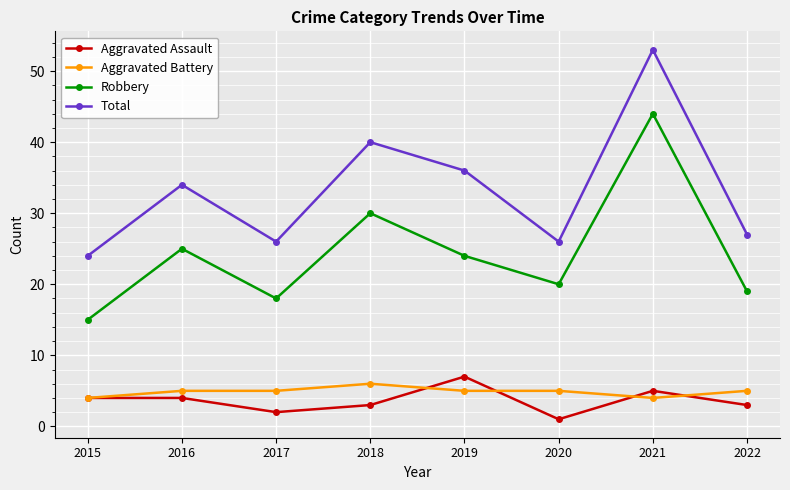

Where is the first local minimum for Aggravated Assault?

2017